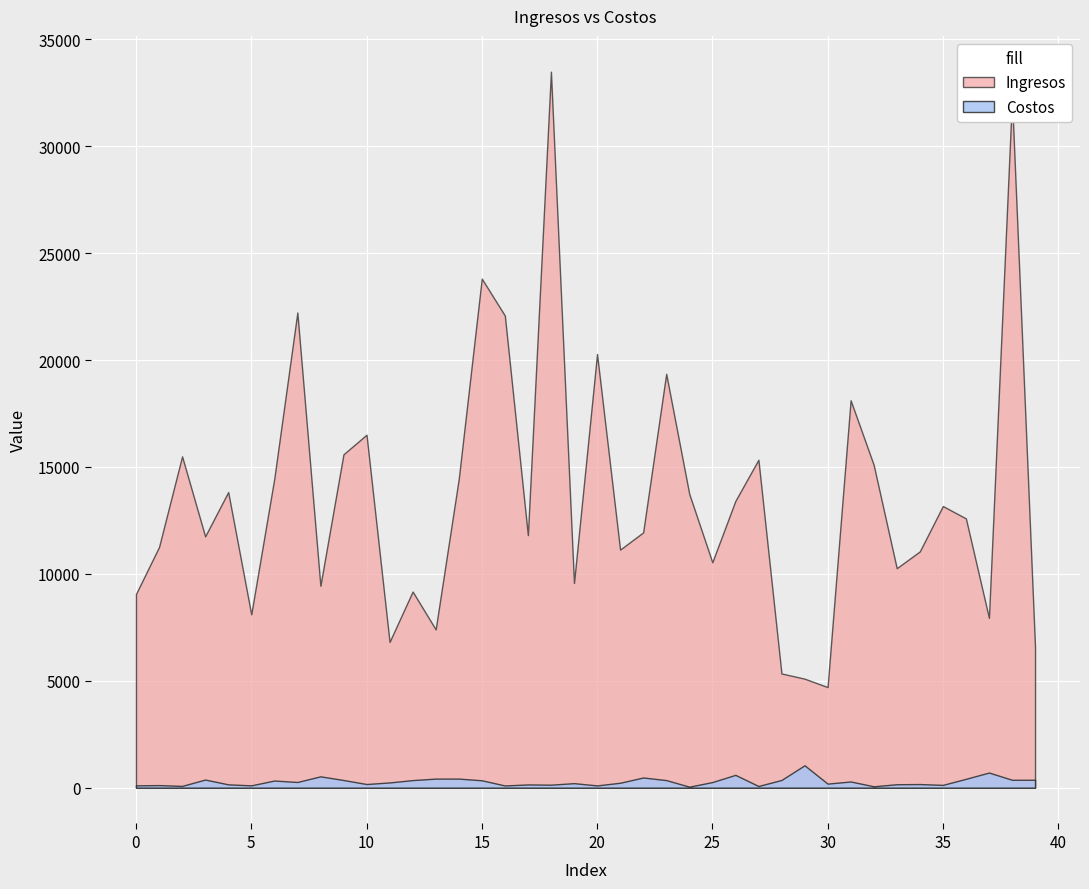

Count the number of data series in this chart.

2